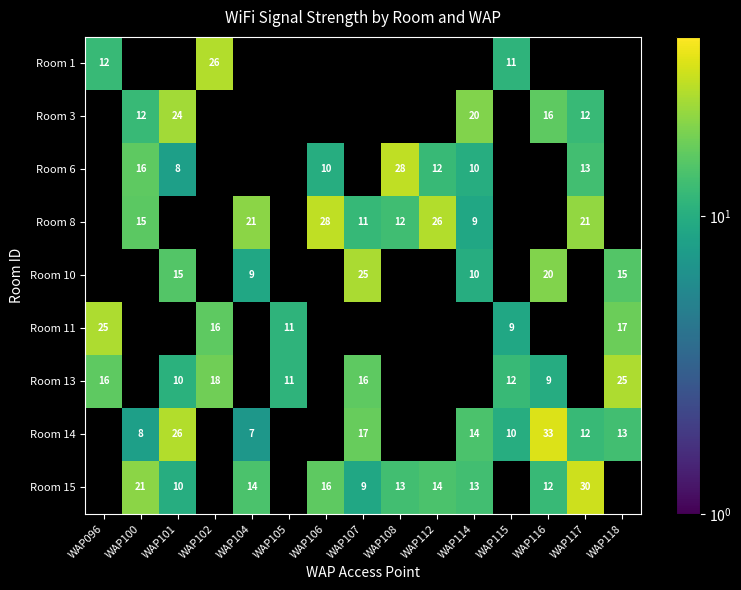

True or false: Room 6 has a value of 3 at WAP101.

False